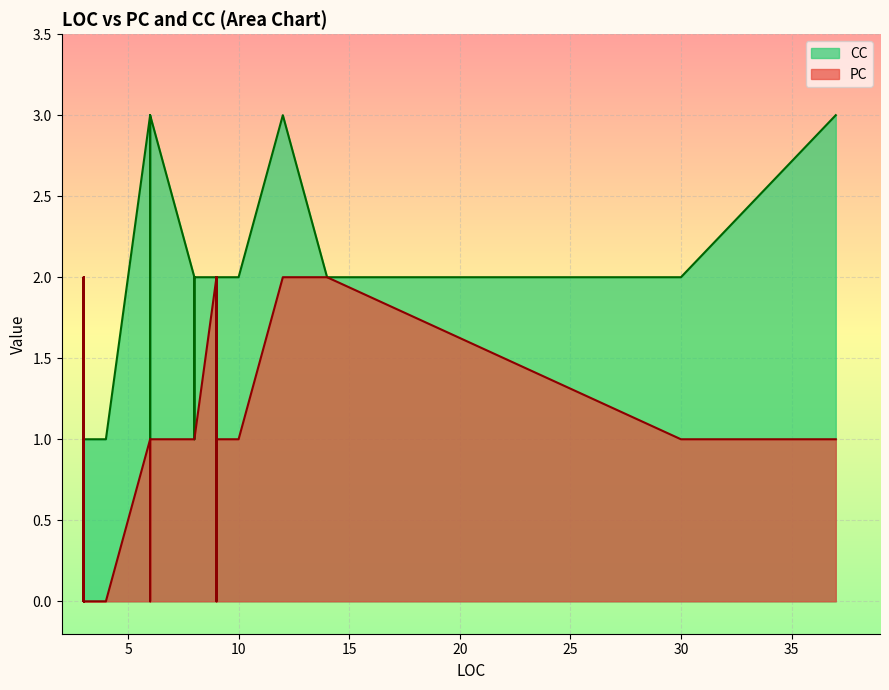

What is the difference between the CC values at 3 and 12?

2